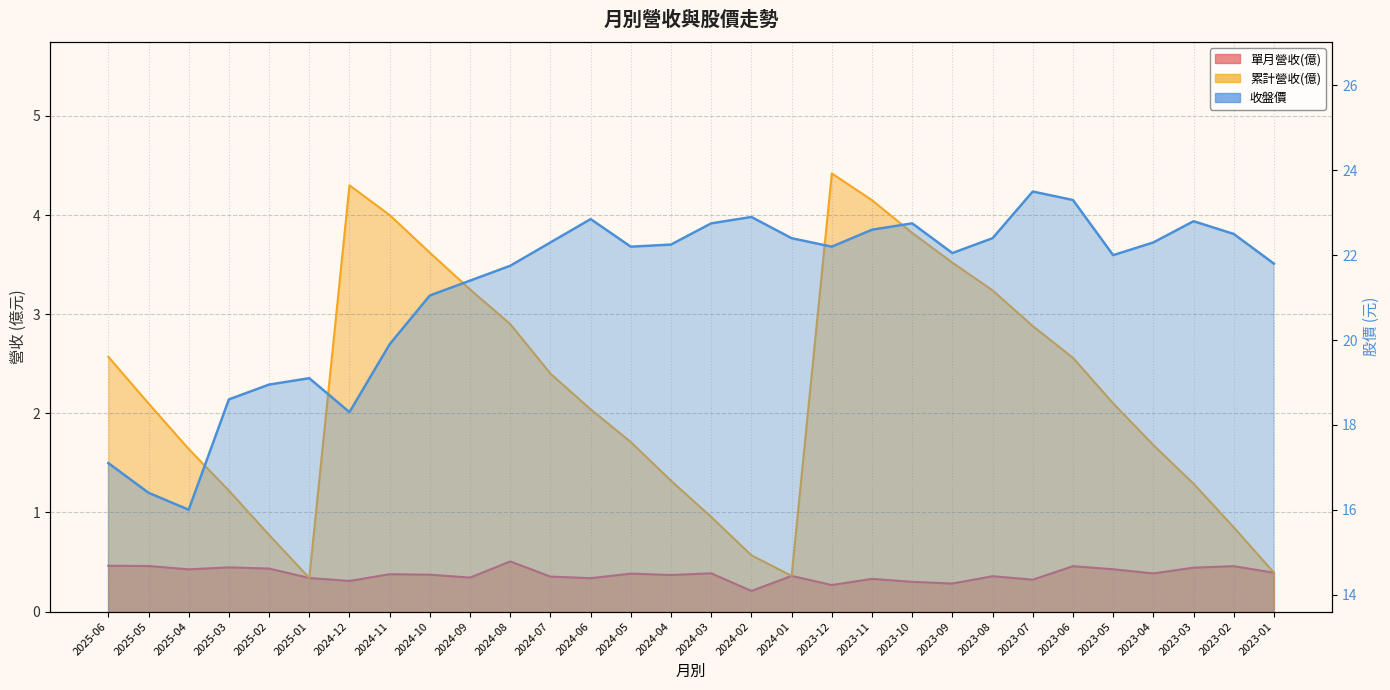

At which category is the sum across all series the highest?

2023-11